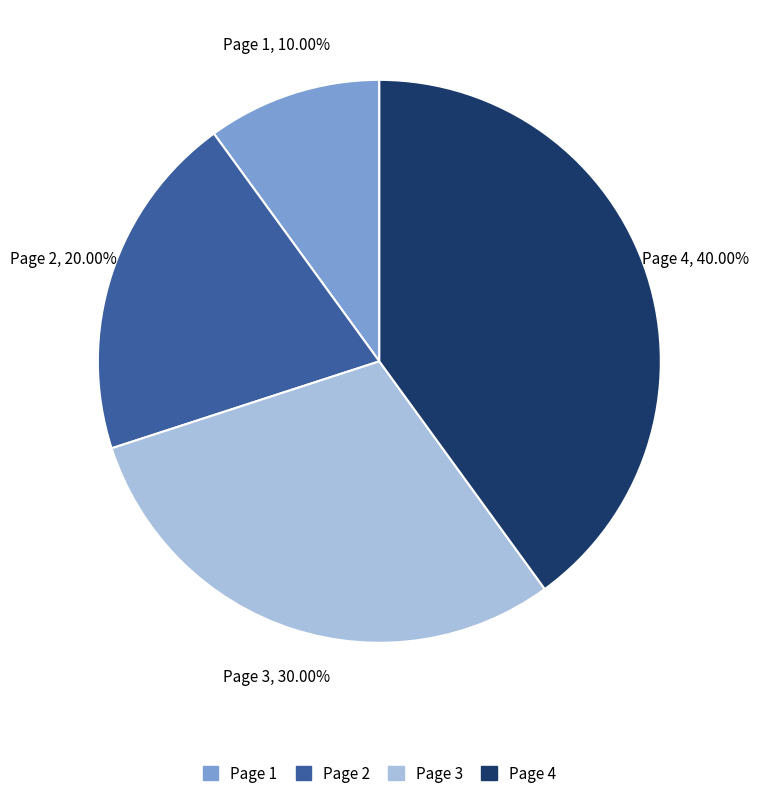

What portion of the pie excludes Page 1?

90.0%